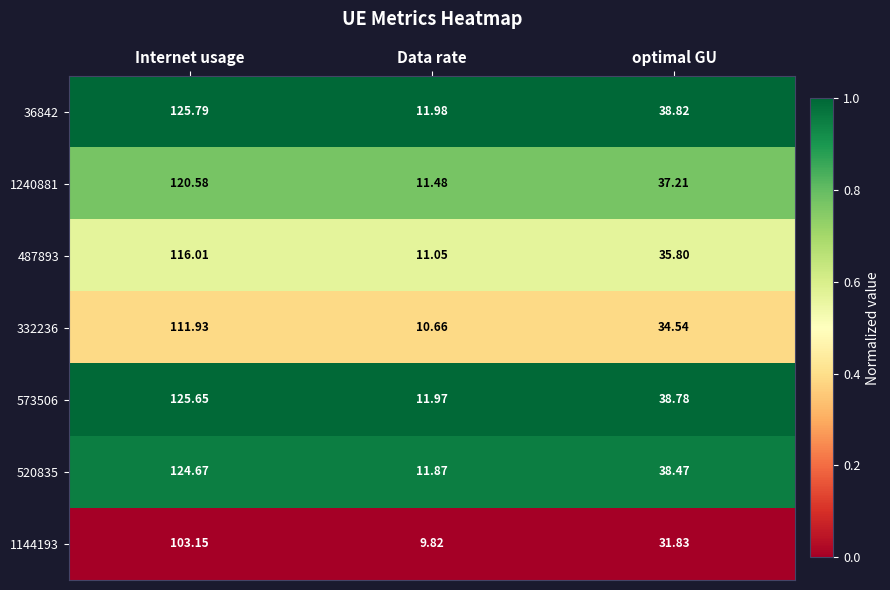

Which category has the highest value across all series?

Internet usage